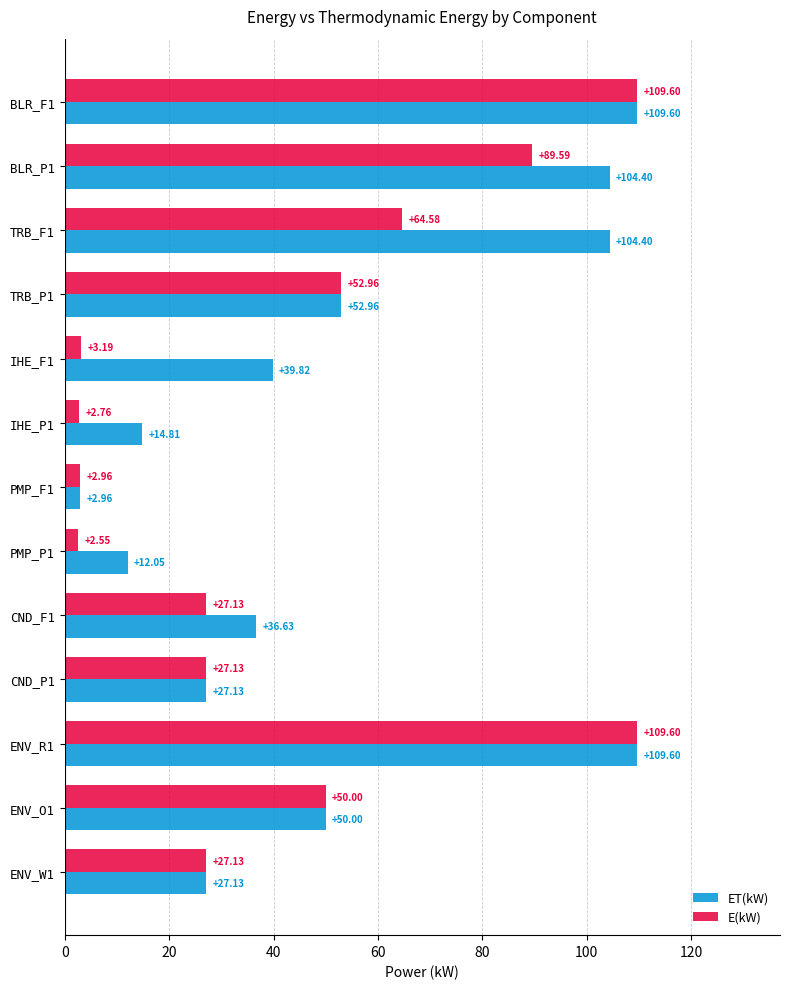

At how many categories does at least one series exceed 59?

4